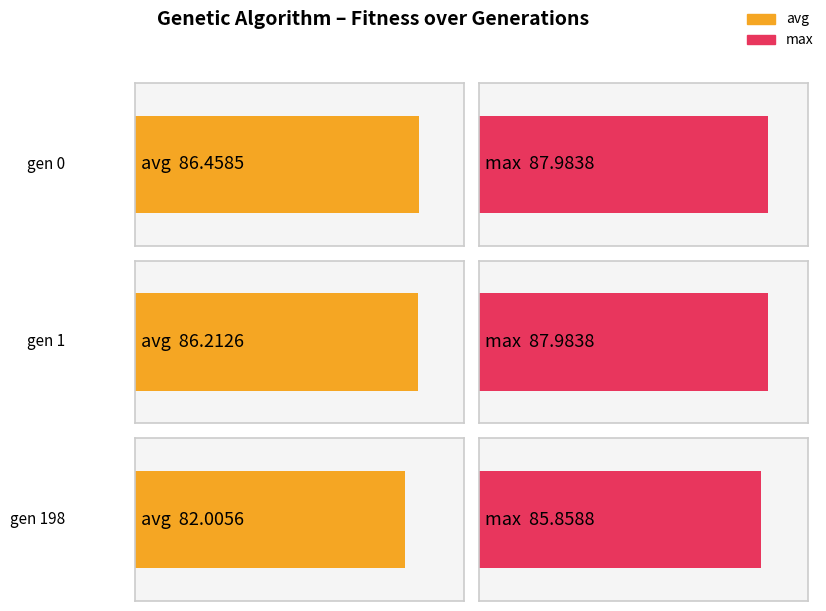

Where is max nearest to the value 86?

gen 198